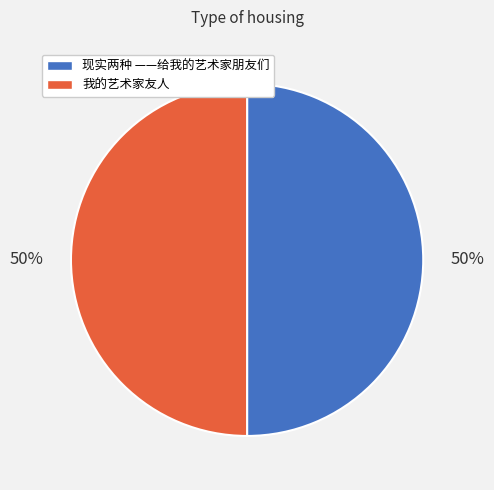

Is it true that 现实两种 ——给我的艺术家朋友们 is 50% of the pie?

True